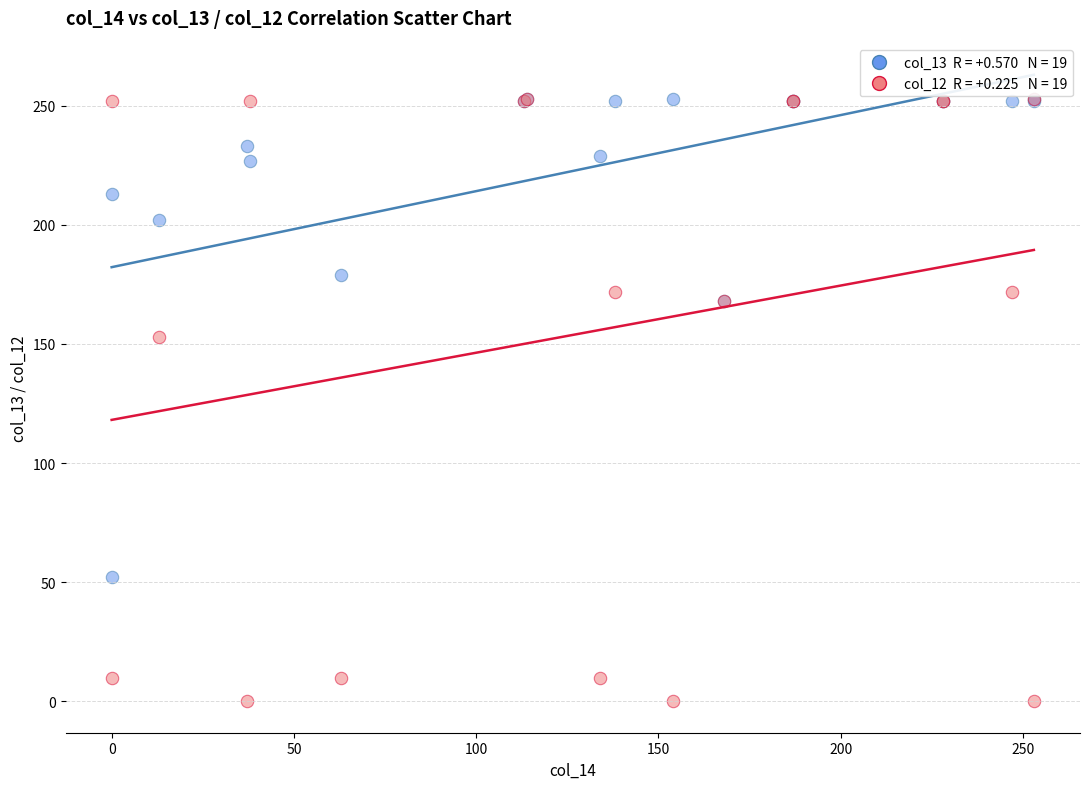

Across all series, what Y value is closest to 126?

153